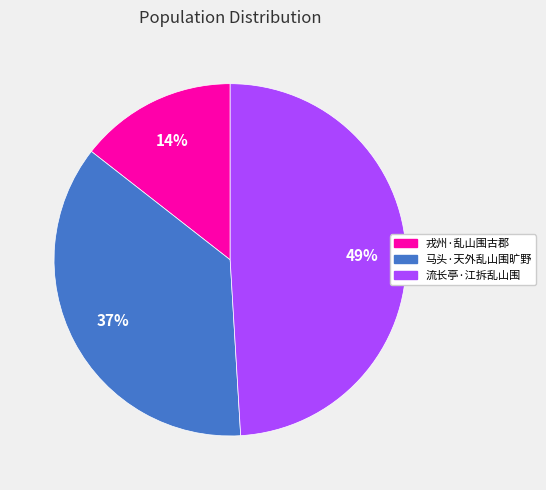

Is there any slice that represents more than half of the pie?

No